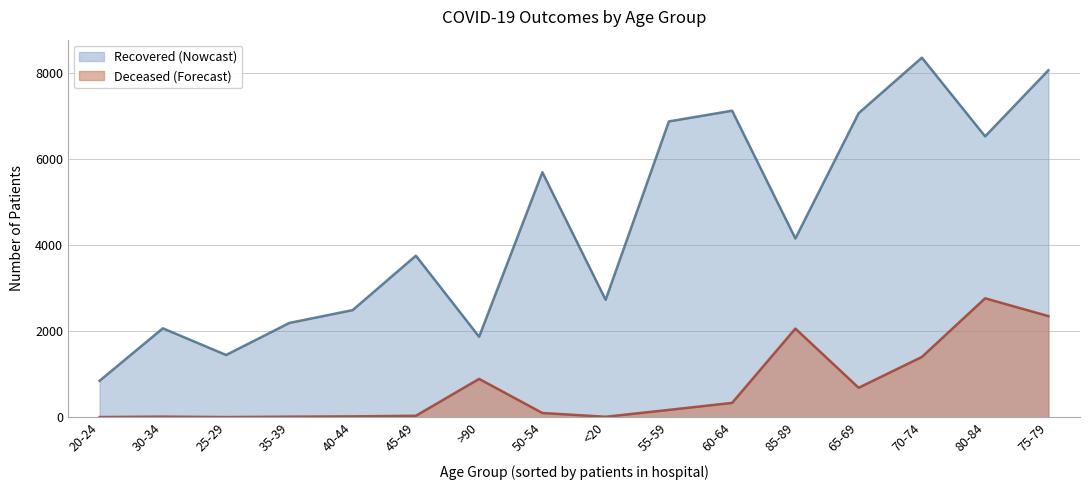

Which series changed the most between 60-64 and 80-84?

patients_deceased